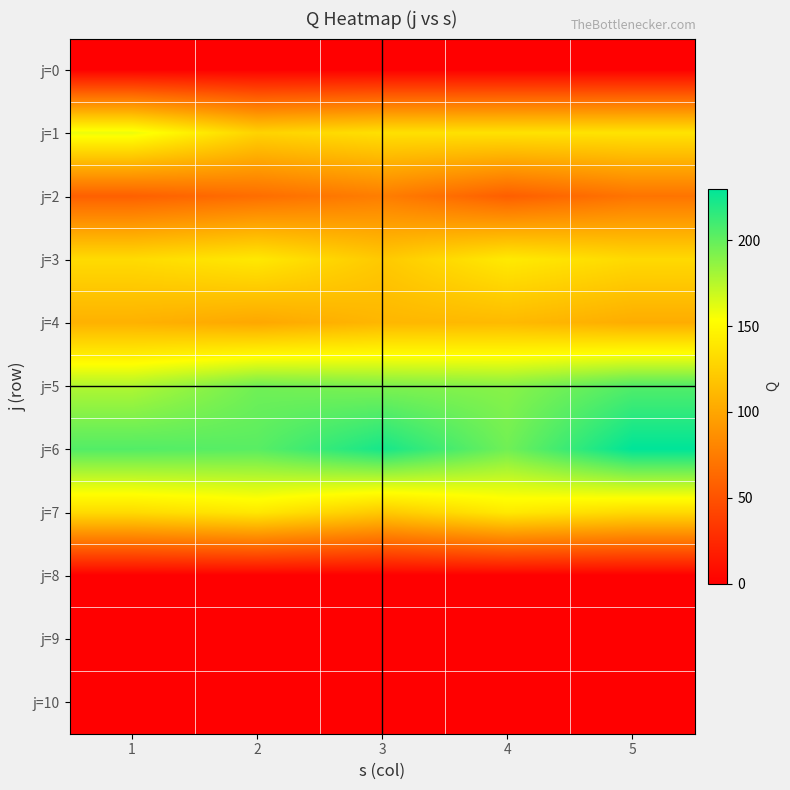

At how many categories does at least one series exceed 134?

5